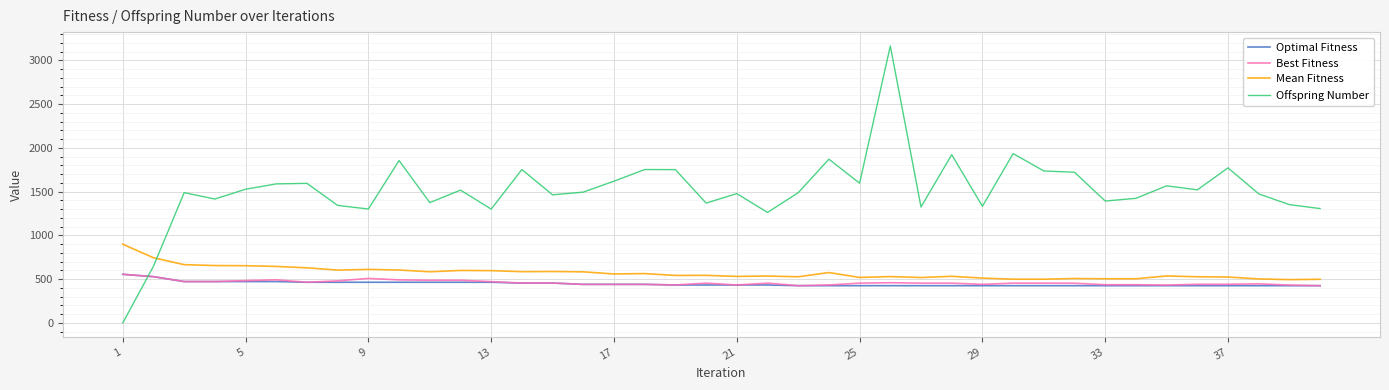

How many categories are shown in the chart?

40